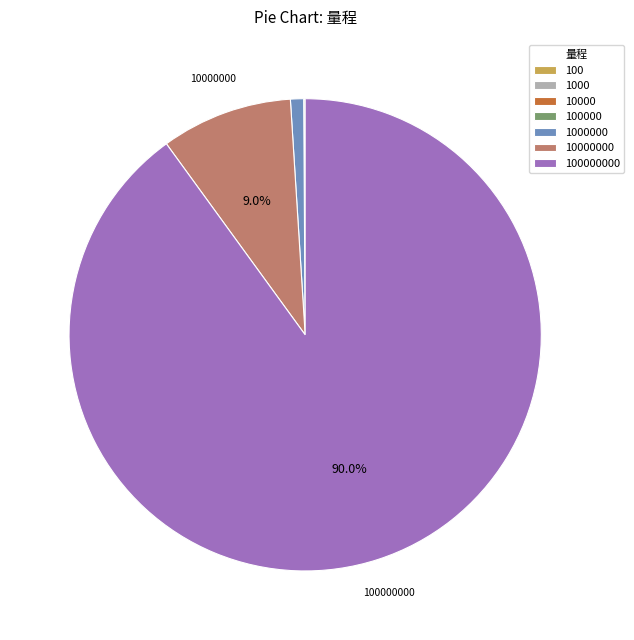

Does any single category account for the majority?

Yes